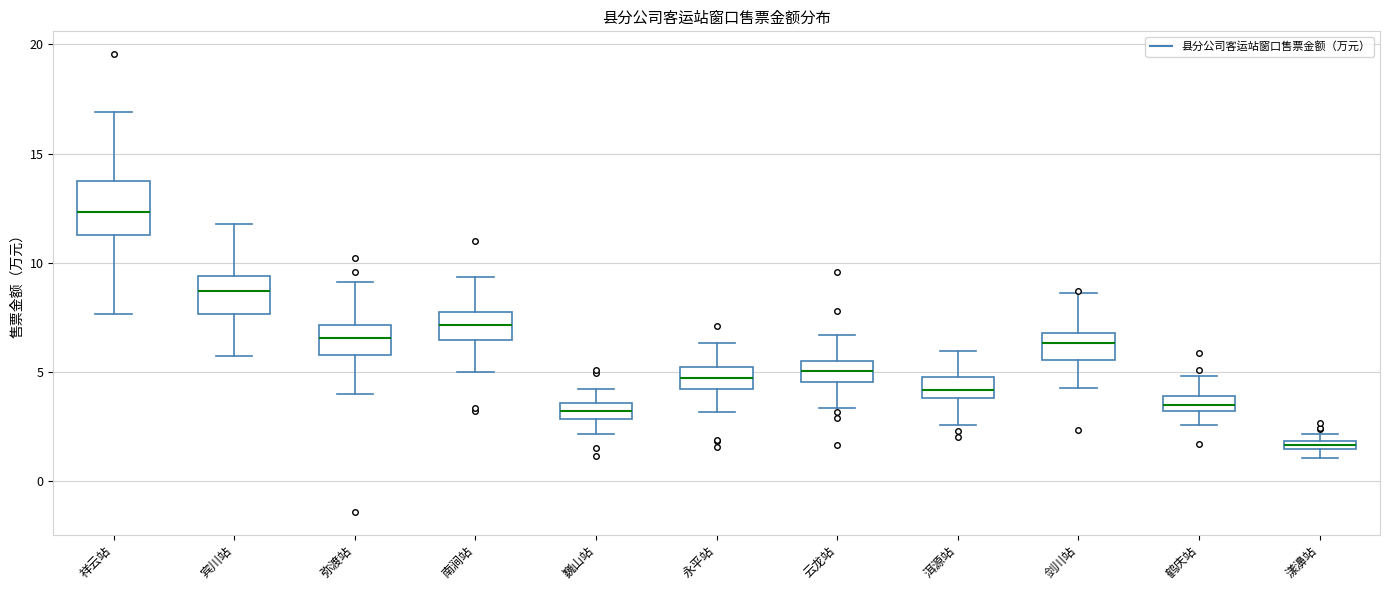

Which box's median line is the highest?

祥云站